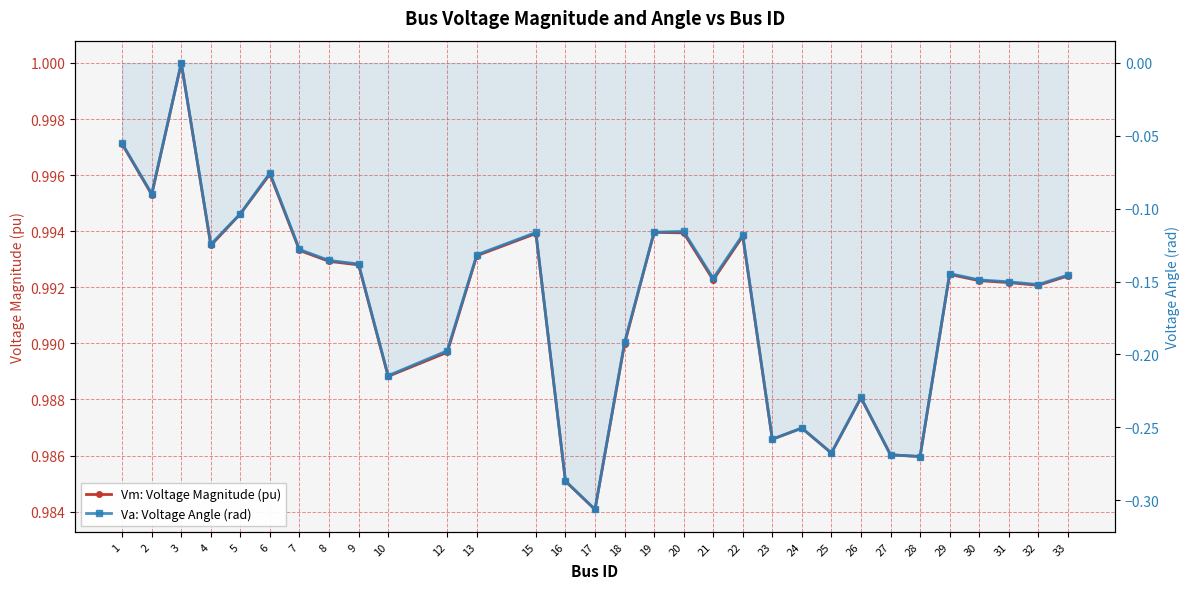

Which category has the highest value in the Vm: Voltage Magnitude (pu) series?

3